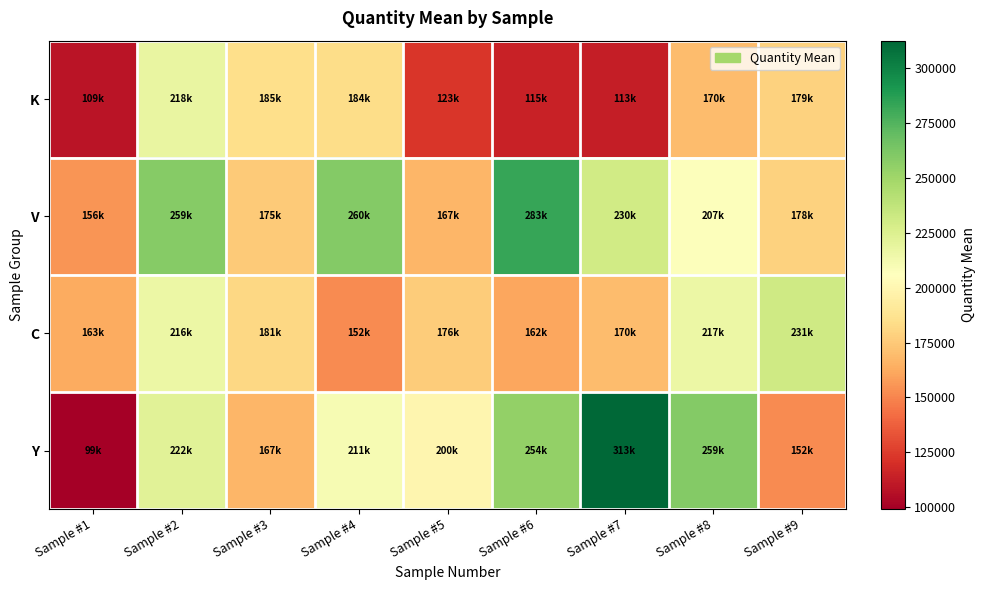

How many categories are shown in the chart?

9